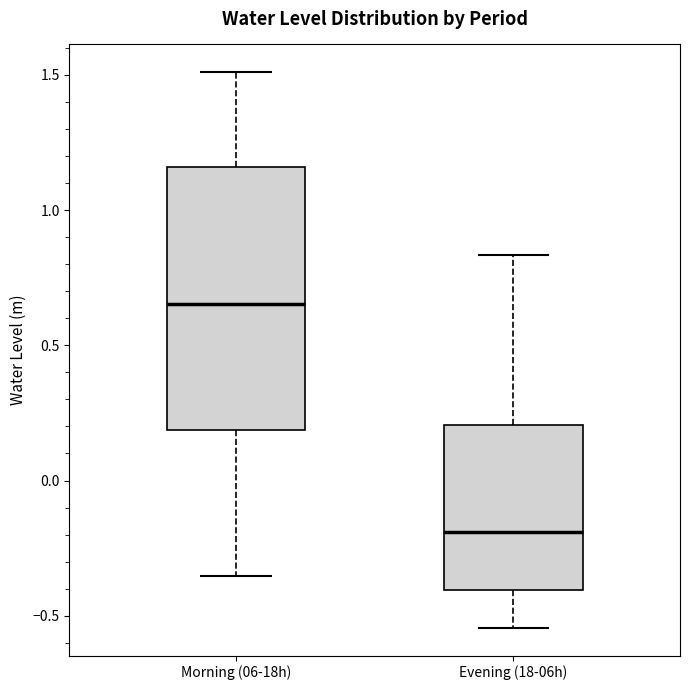

Which box is the tallest, from its lower edge to its upper edge?

Morning (06-18h)